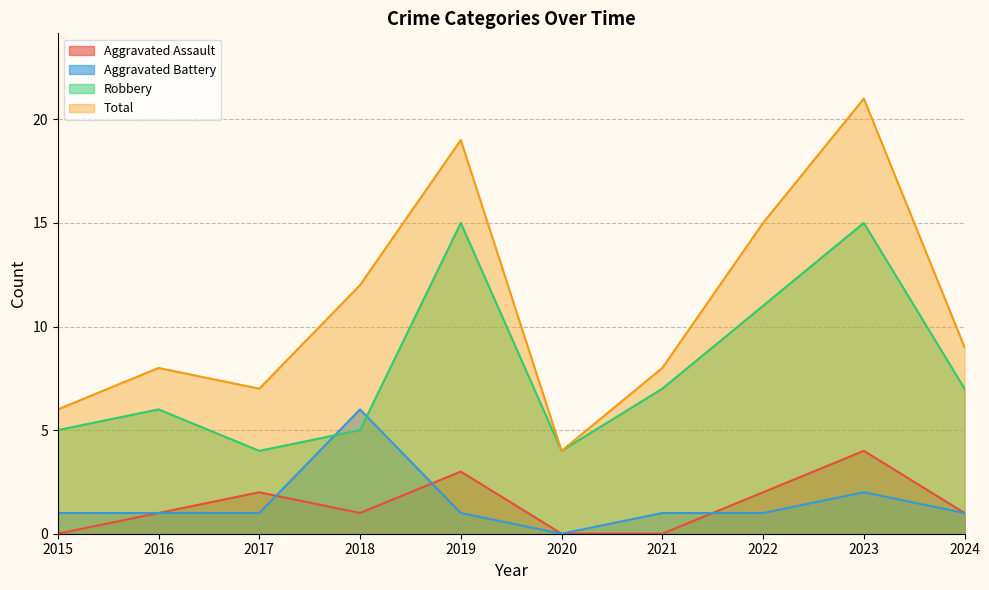

Which category has the lowest value in the Robbery series?

2017